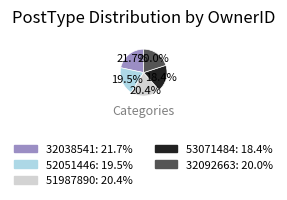

What portion of the pie excludes 53071484?

81.6%